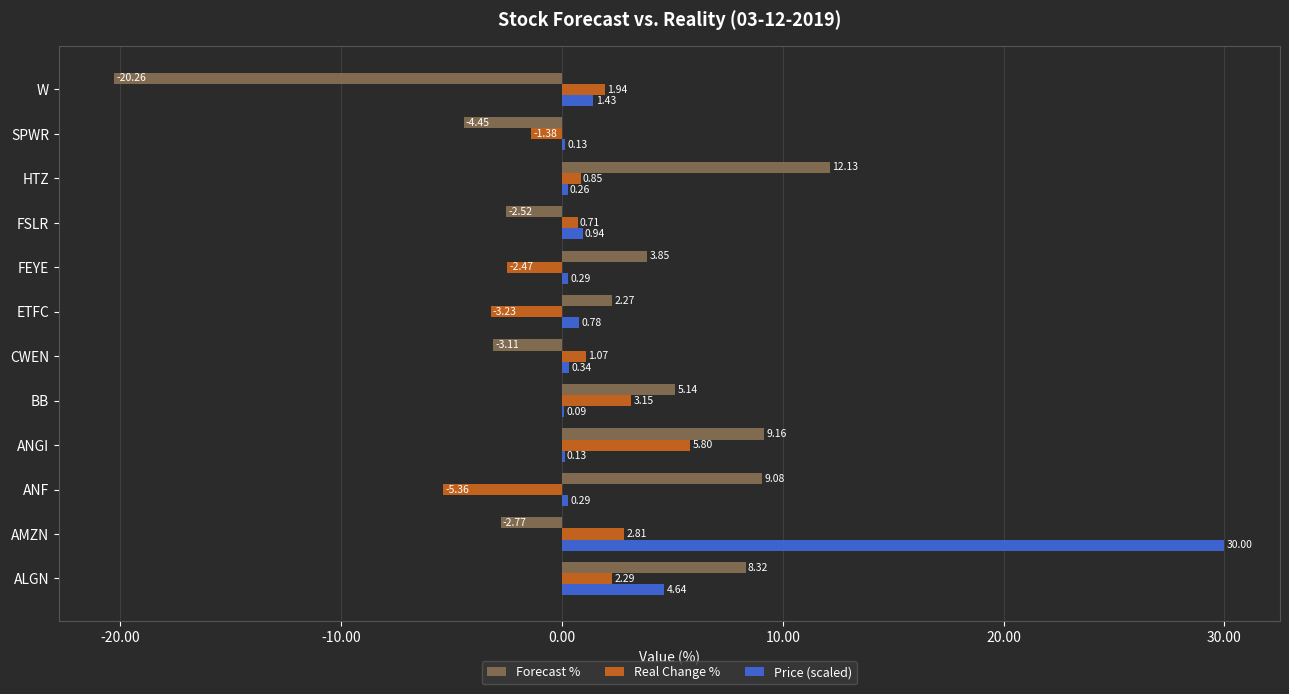

Which category has the highest value across all series?

AMZN